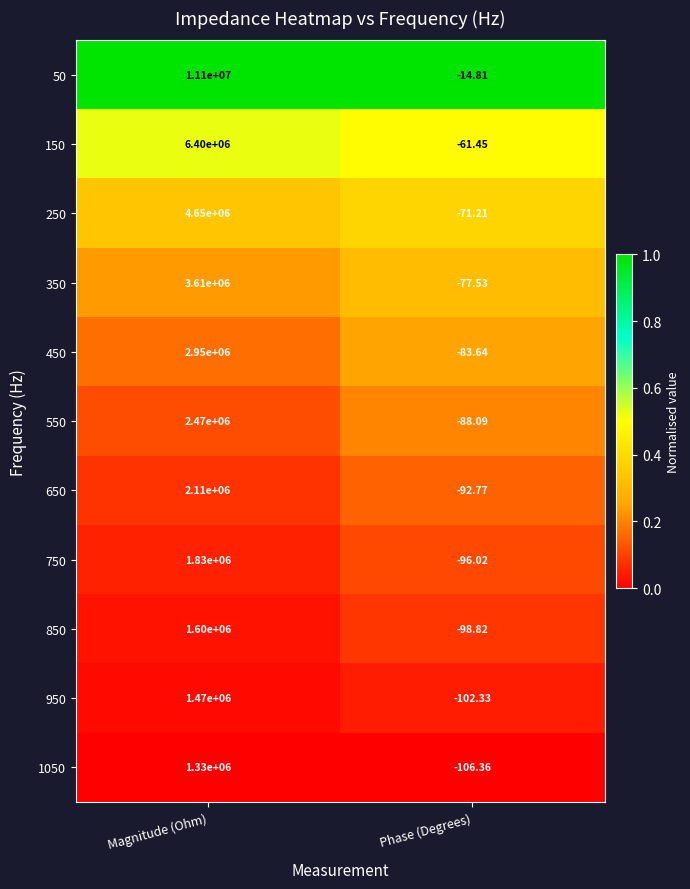

Which series changed the most between Magnitude (Ohm) and Phase (Degrees)?

50